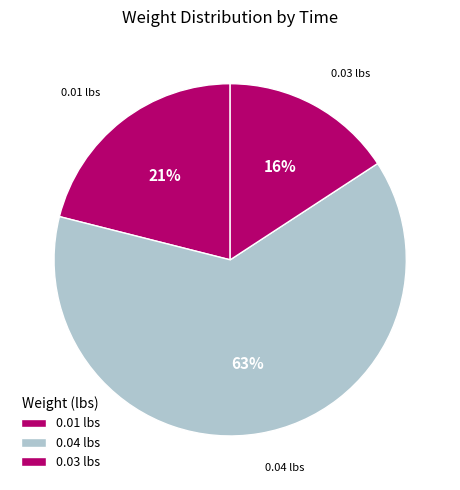

How many segments does this pie chart have?

3